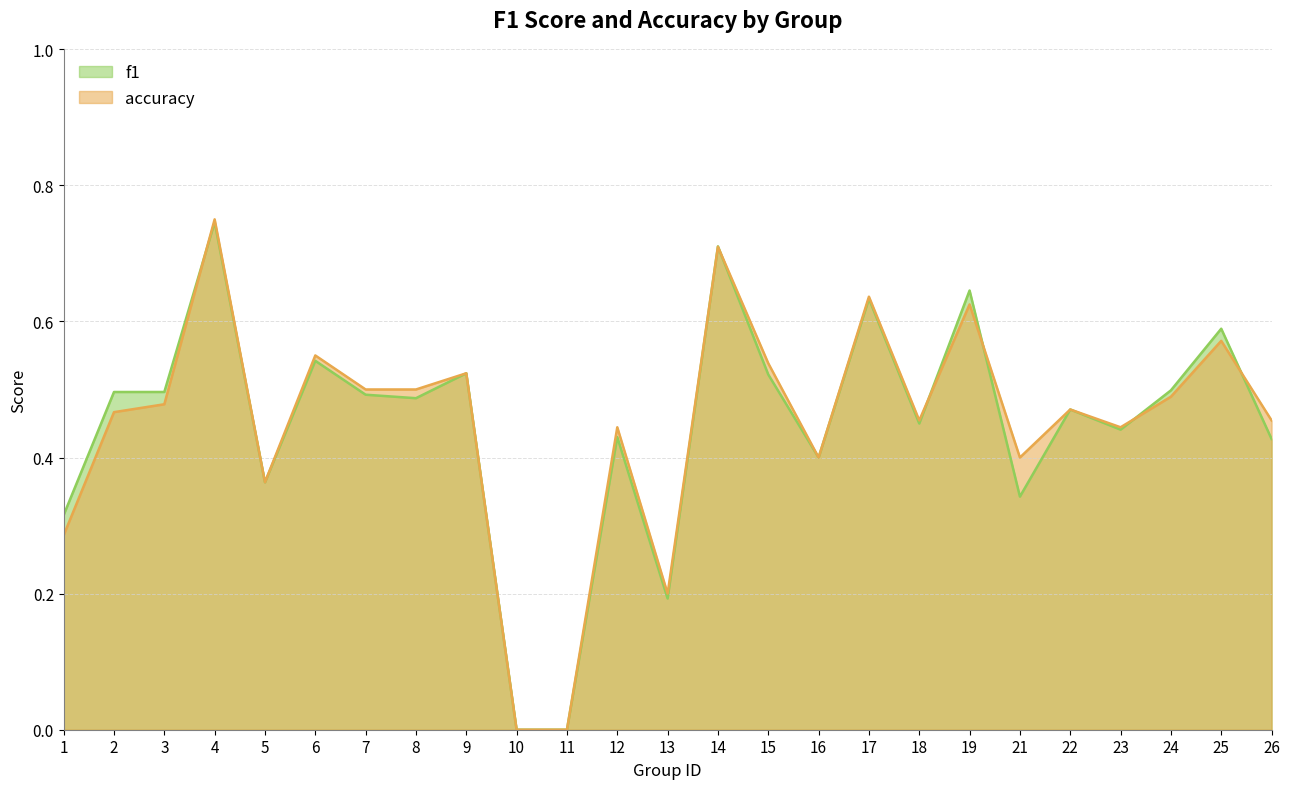

At 2, list the series in order from smallest to largest.

accuracy, f1